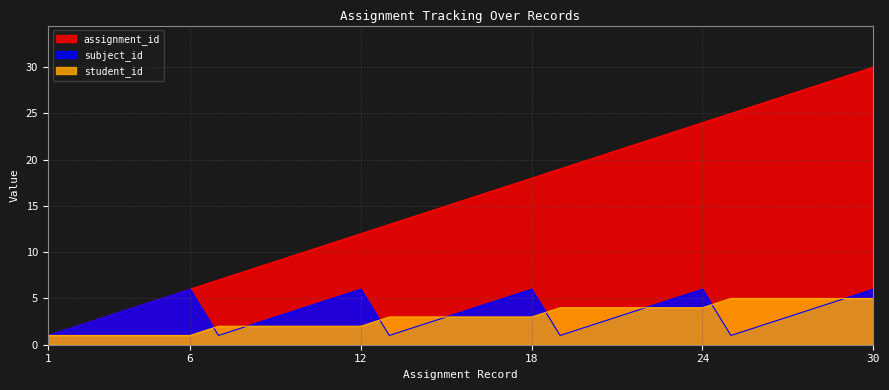

Rank the series at 6 from highest to lowest value.

assignment_id, subject_id, student_id